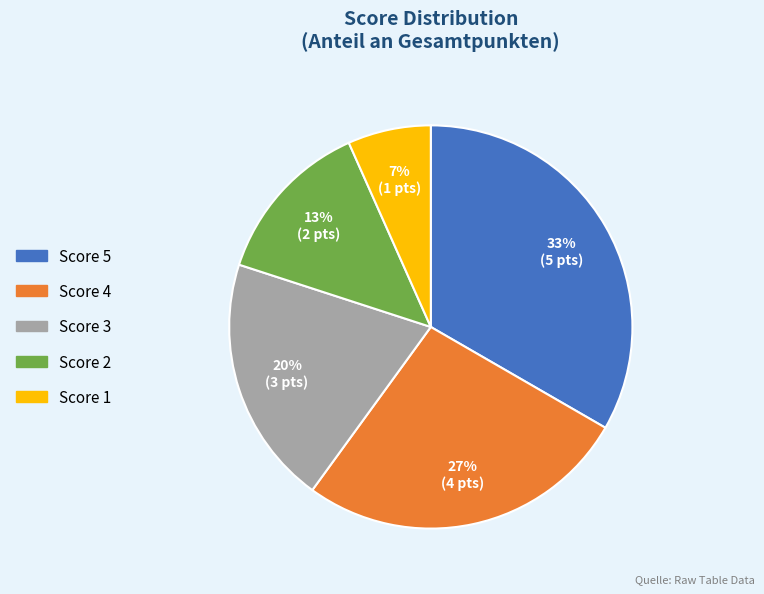

Is it true that Score 2 is 1% of the pie?

False